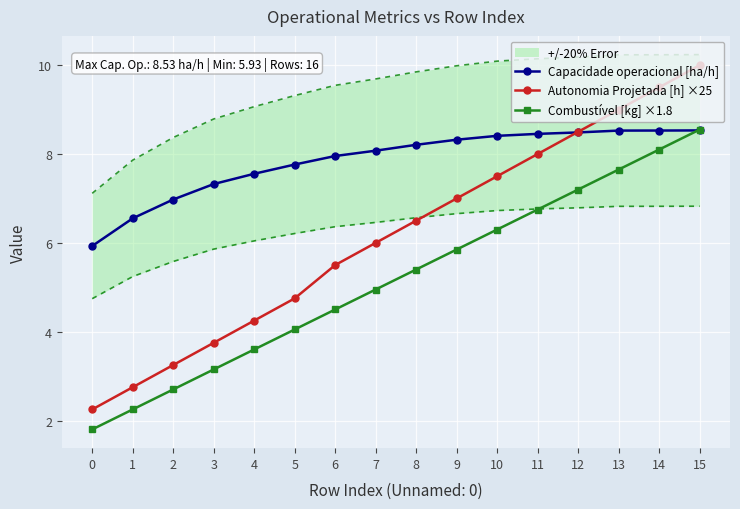

List the labels in order of Autonomia Projetada [h] ×25 value, largest first.

15, 14, 13, 12, 11, 10, 9, 8, 7, 6, 5, 4, 3, 2, 1, 0